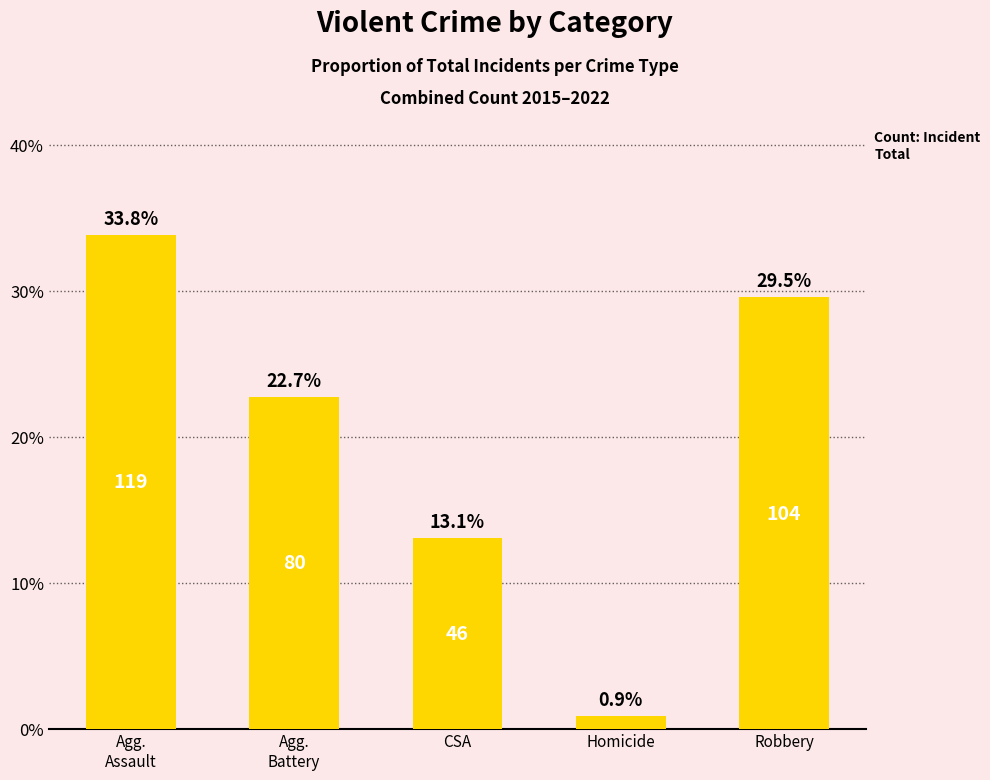

What is the sum of all values?

100.0